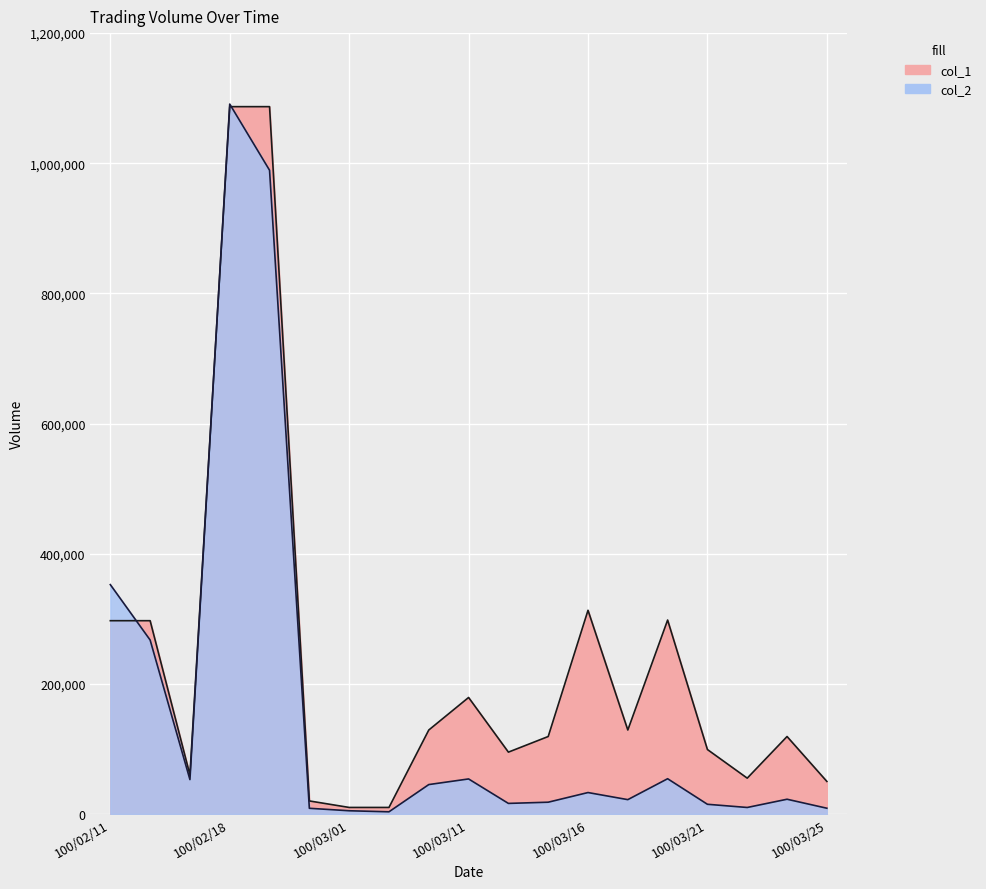

Where does the col_2 series first go above 22610?

100/02/11